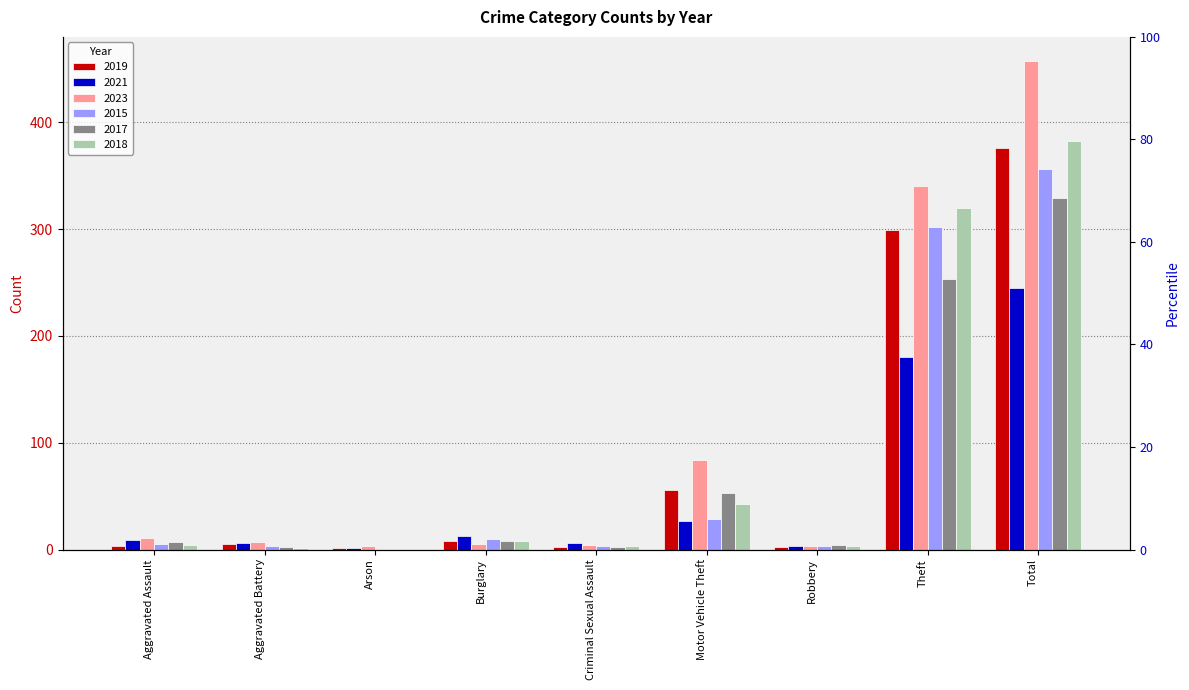

What is the average value of the 2015 series?

79